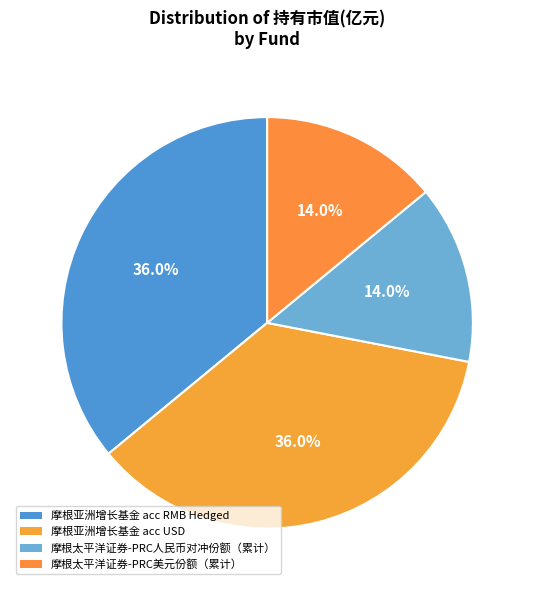

To the nearest percent, what portion does 摩根亚洲增长基金 acc RMB Hedged represent?

36%